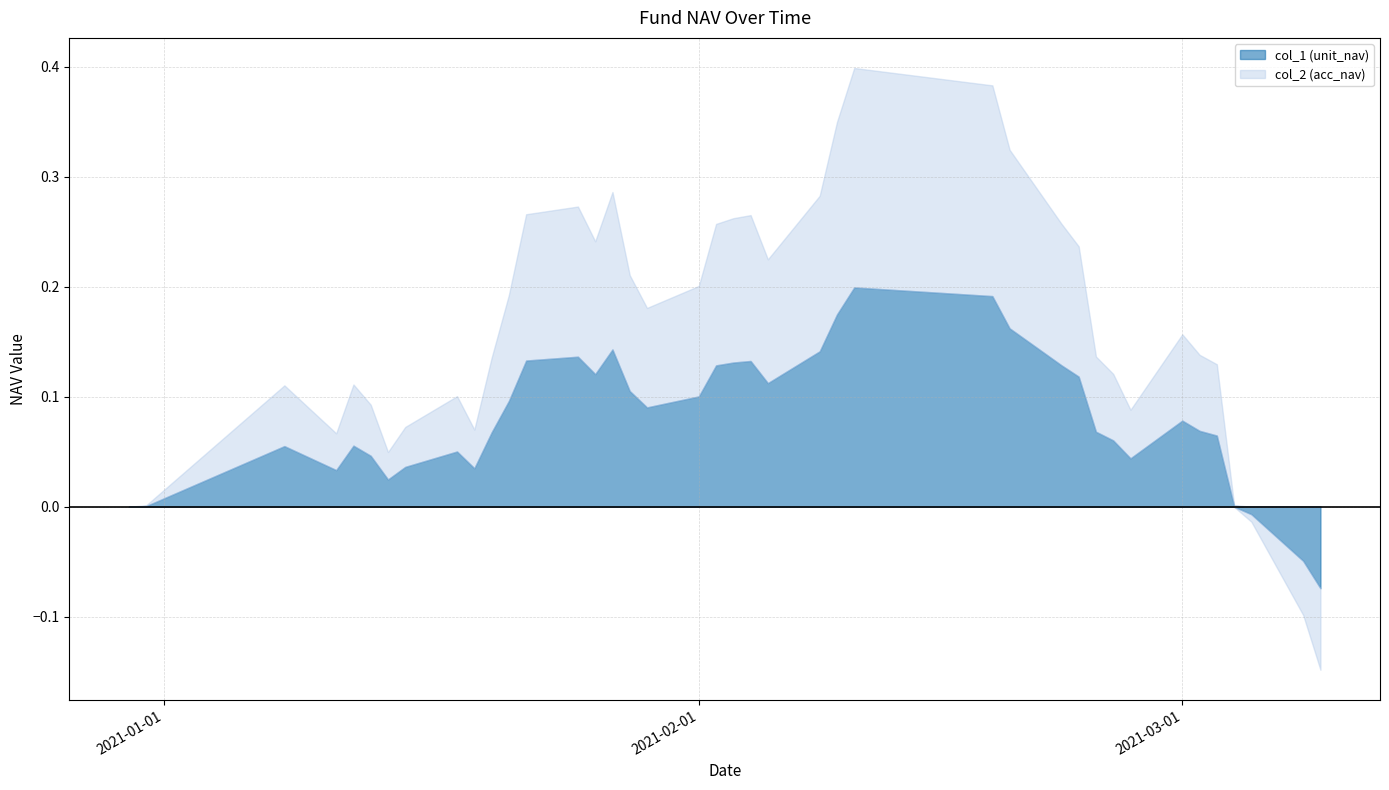

How many data points does each series have?

40